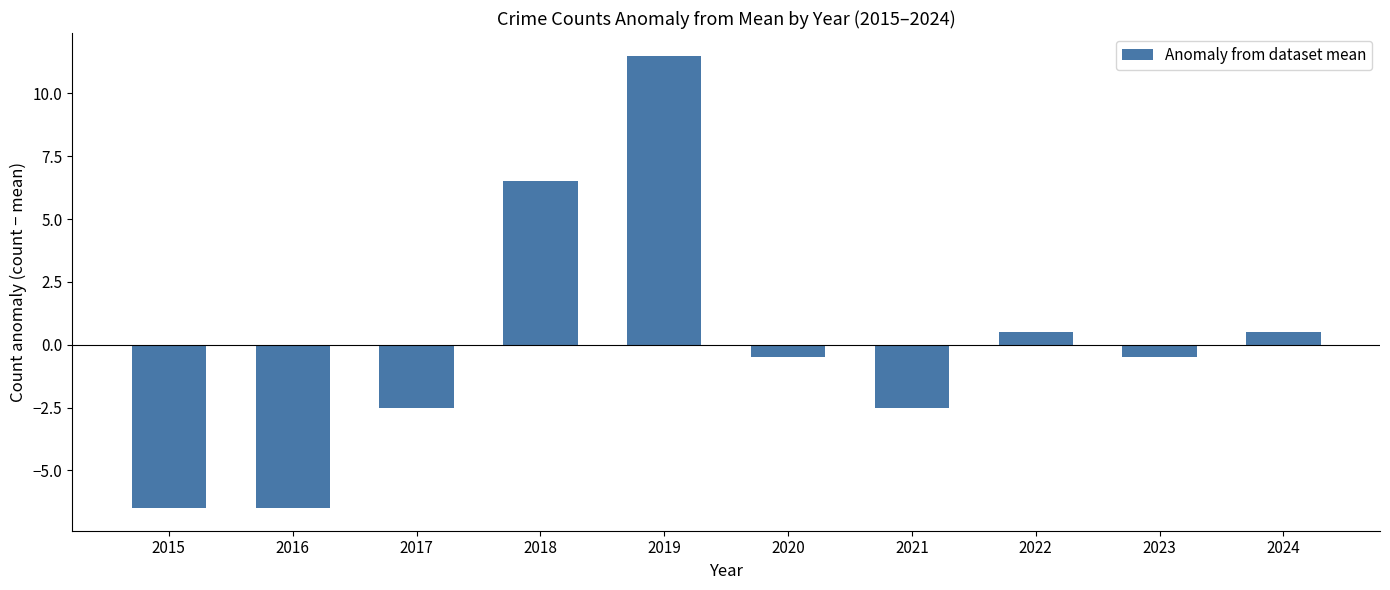

How many negative values are there?

6